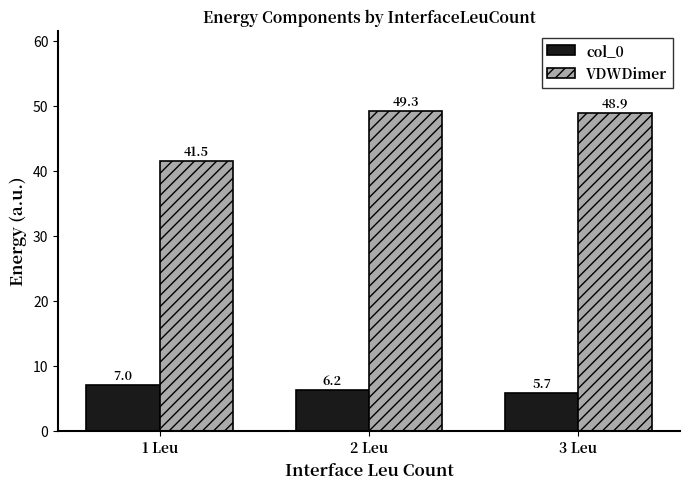

List the labels in order of col_0 value, smallest first.

3 Leu, 2 Leu, 1 Leu